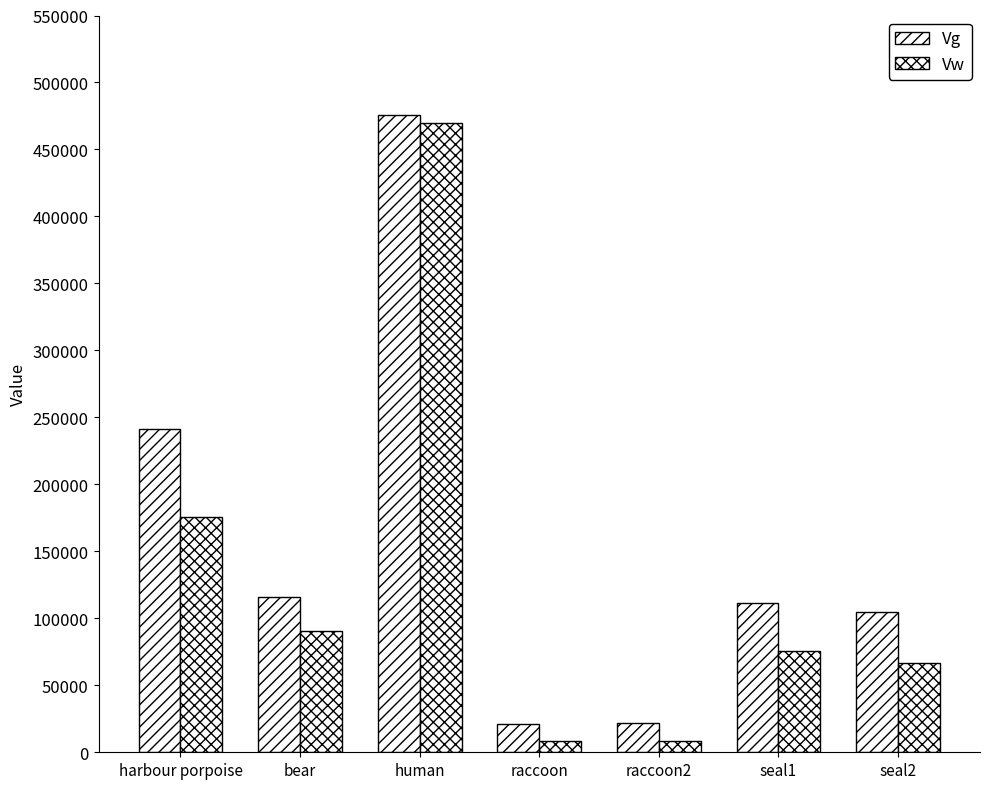

What is the total value across all series at bear?

206338.3